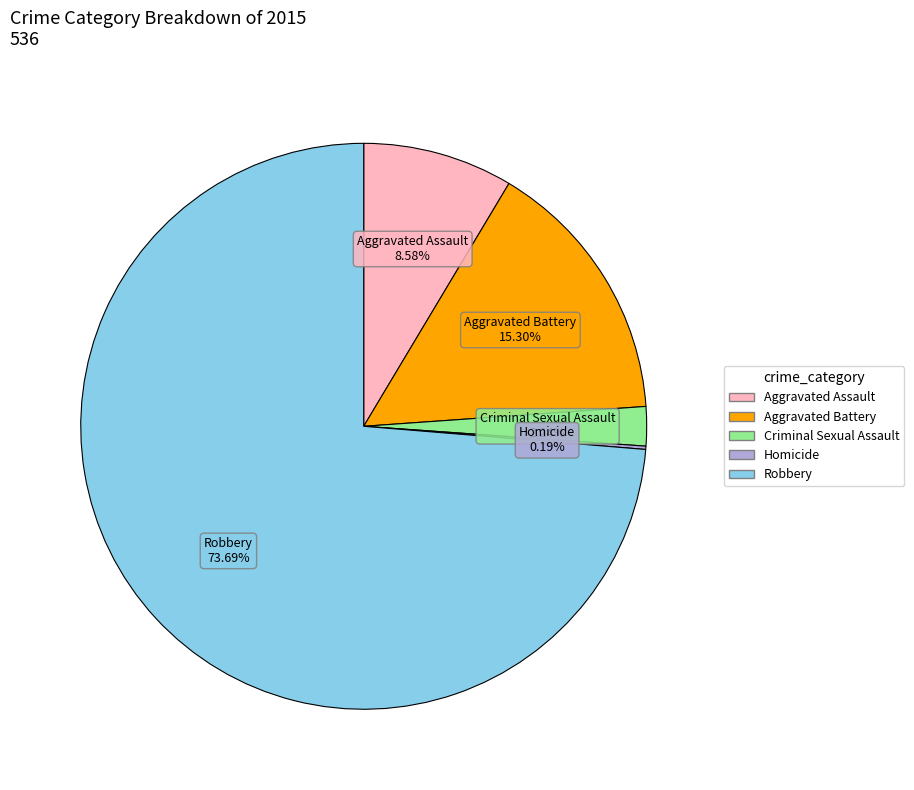

Which has a higher value, Robbery or Aggravated Battery?

Robbery